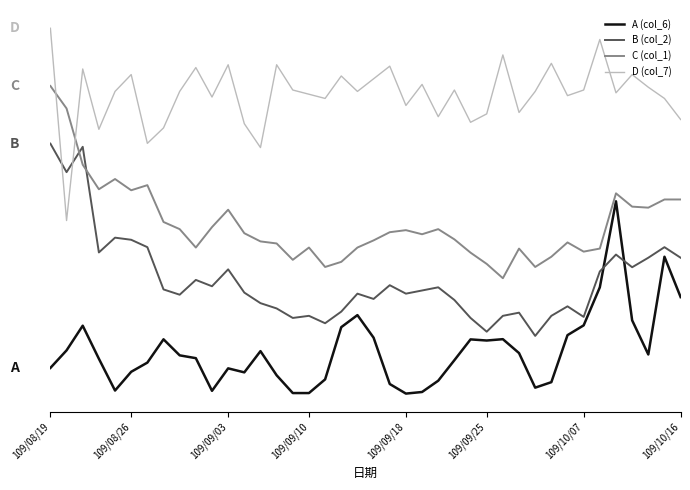

Reading left to right, transcribe all the data shown in this chart.

A (col_6): 0.1	0.2	0.4	0.2	0.0	0.1	0.2	0.3	0.2	0.2	0.0	0.1	0.1	0.2	0.1	0.0	0.0	0.1	0.3	0.4	0.3	0.0	0.0	0.0	0.1	0.2	0.3	0.3	0.3	0.2	0.0	0.1	0.3	0.4	0.6	1.0	0.4	0.2	0.7	0.5
B (col_2): 1.3	1.2	1.3	0.7	0.8	0.8	0.8	0.5	0.5	0.6	0.6	0.6	0.5	0.5	0.4	0.4	0.4	0.4	0.4	0.5	0.5	0.6	0.5	0.5	0.6	0.5	0.4	0.3	0.4	0.4	0.3	0.4	0.5	0.4	0.6	0.7	0.7	0.7	0.8	0.7
C (col_1): 1.6	1.5	1.2	1.1	1.1	1.1	1.1	0.9	0.9	0.8	0.9	1.0	0.8	0.8	0.8	0.7	0.8	0.7	0.7	0.8	0.8	0.8	0.8	0.8	0.9	0.8	0.7	0.7	0.6	0.8	0.7	0.7	0.8	0.7	0.8	1.0	1.0	1.0	1.0	1.0
D (col_7): 1.9	0.9	1.7	1.4	1.6	1.7	1.3	1.4	1.6	1.7	1.5	1.7	1.4	1.3	1.7	1.6	1.6	1.5	1.7	1.6	1.6	1.7	1.5	1.6	1.4	1.6	1.4	1.5	1.8	1.5	1.6	1.7	1.5	1.6	1.8	1.6	1.7	1.6	1.5	1.4